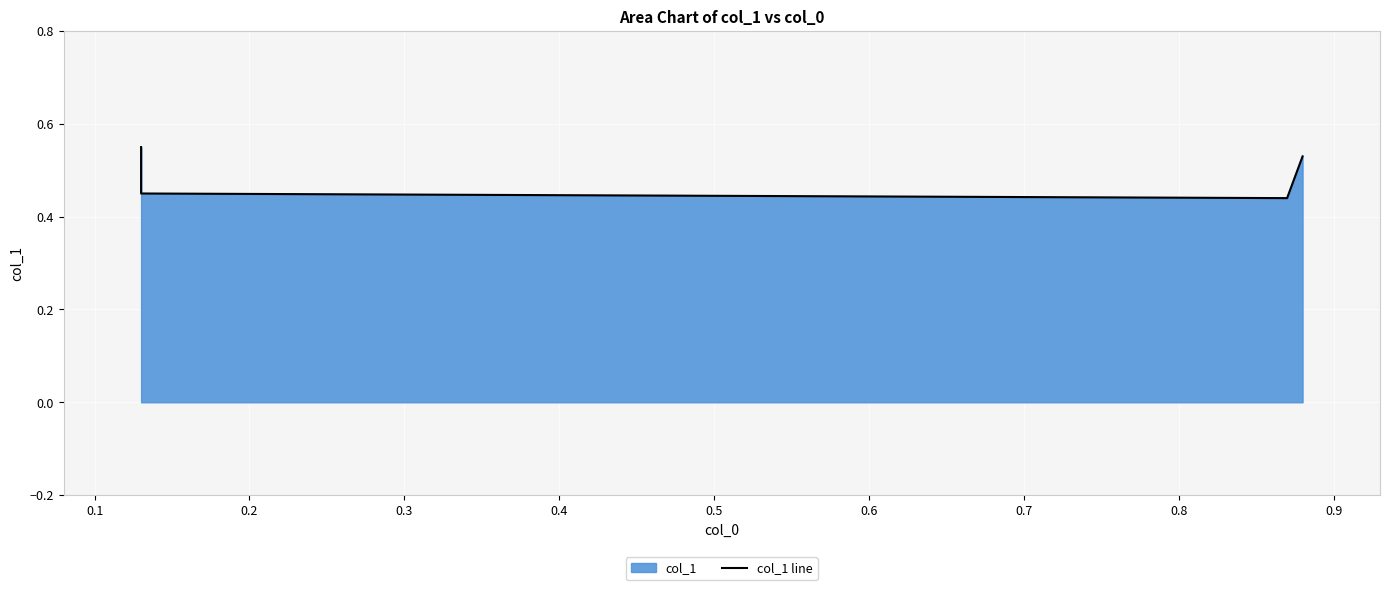

What is the sum of the values at 0.1 and 0.3?

1.0